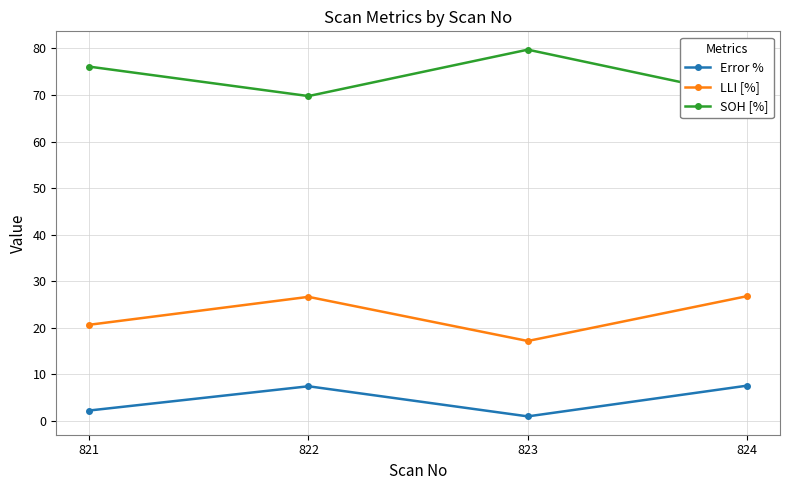

What is the minimum value shown in the chart?

1.0